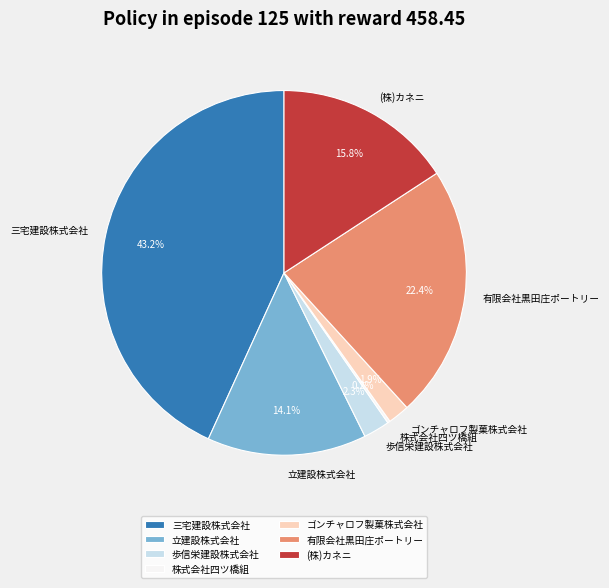

Is 有限会社黒田庄ポートリー the majority of the pie?

No